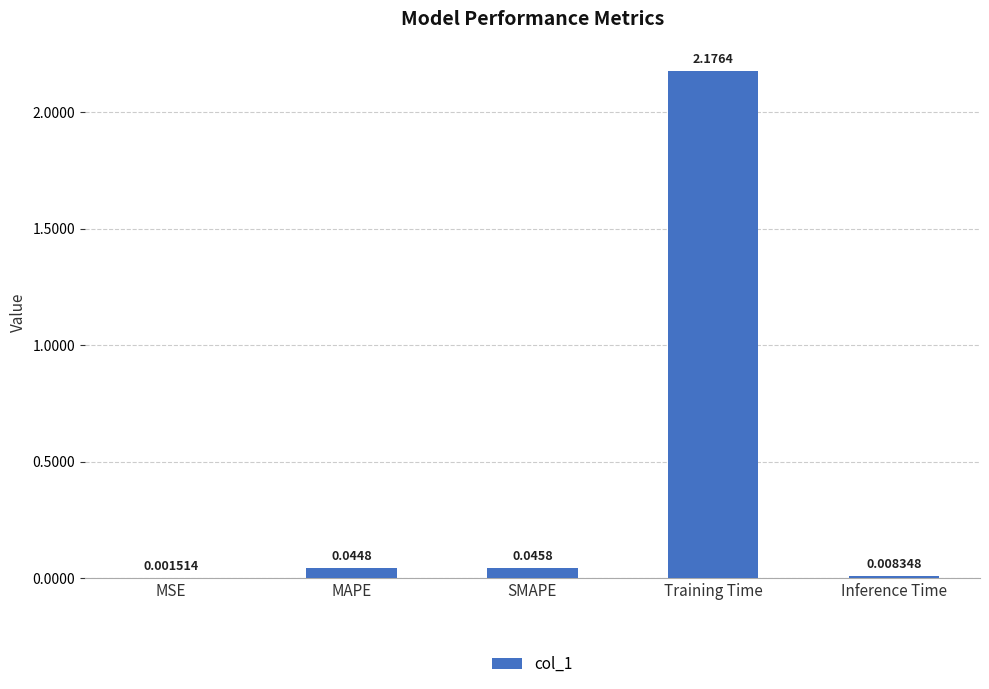

Count the number of data series in this chart.

1